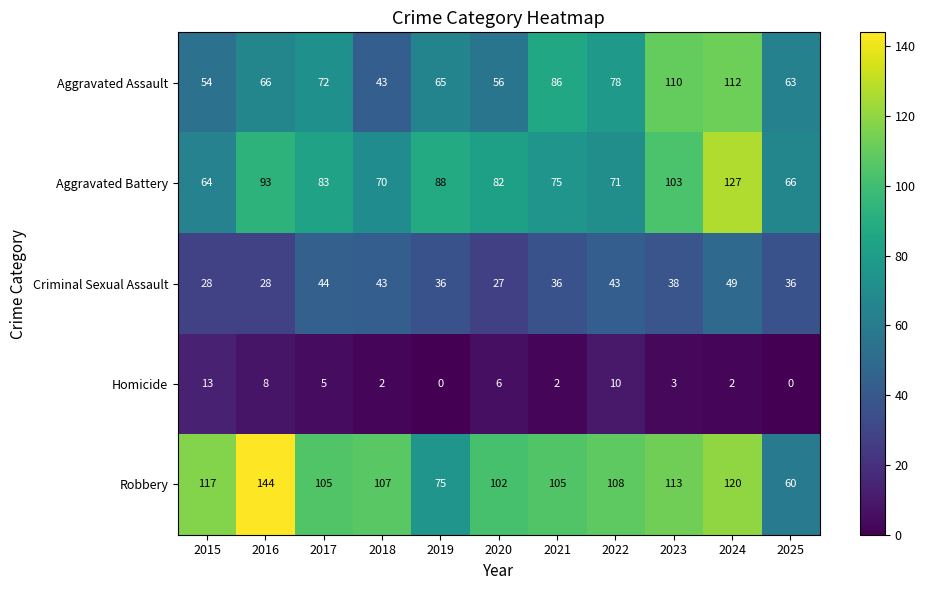

Rank the series at 2025 from lowest to highest value.

Homicide, Criminal Sexual Assault, Robbery, Aggravated Assault, Aggravated Battery